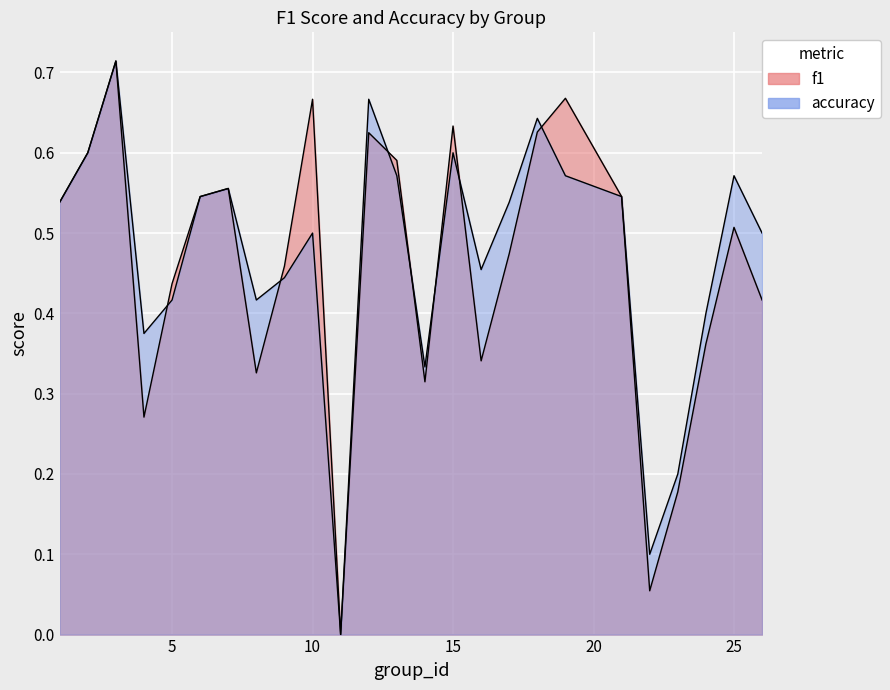

How many values in f1 are above zero?

24